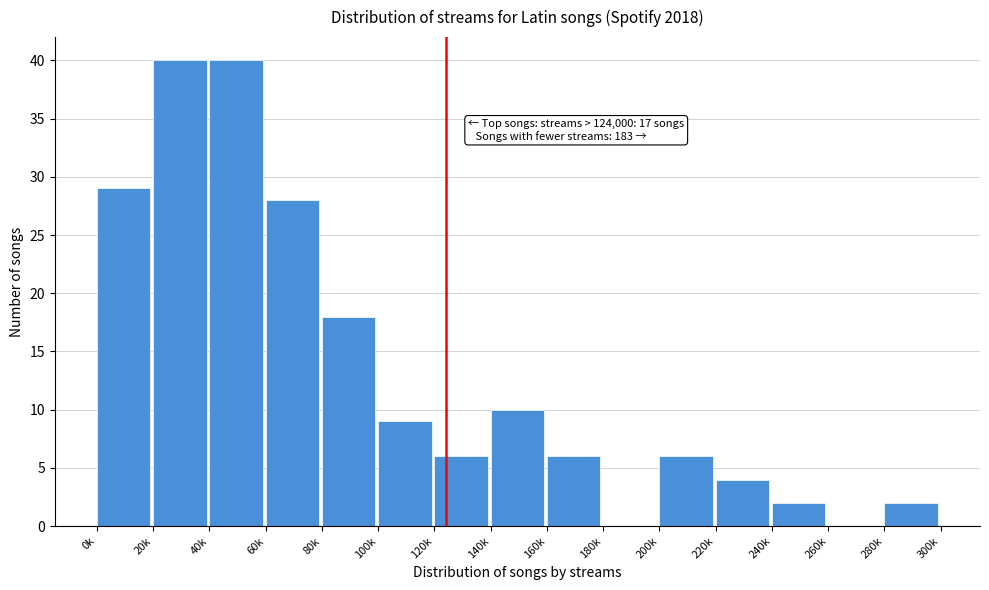

Reading right to left, list all the values displayed in this chart.

280k=2	260k=0	240k=2	220k=4	200k=6	180k=0	160k=6	140k=10	120k=6	100k=9	80k=18	60k=28	40k=40	20k=40	0k=29